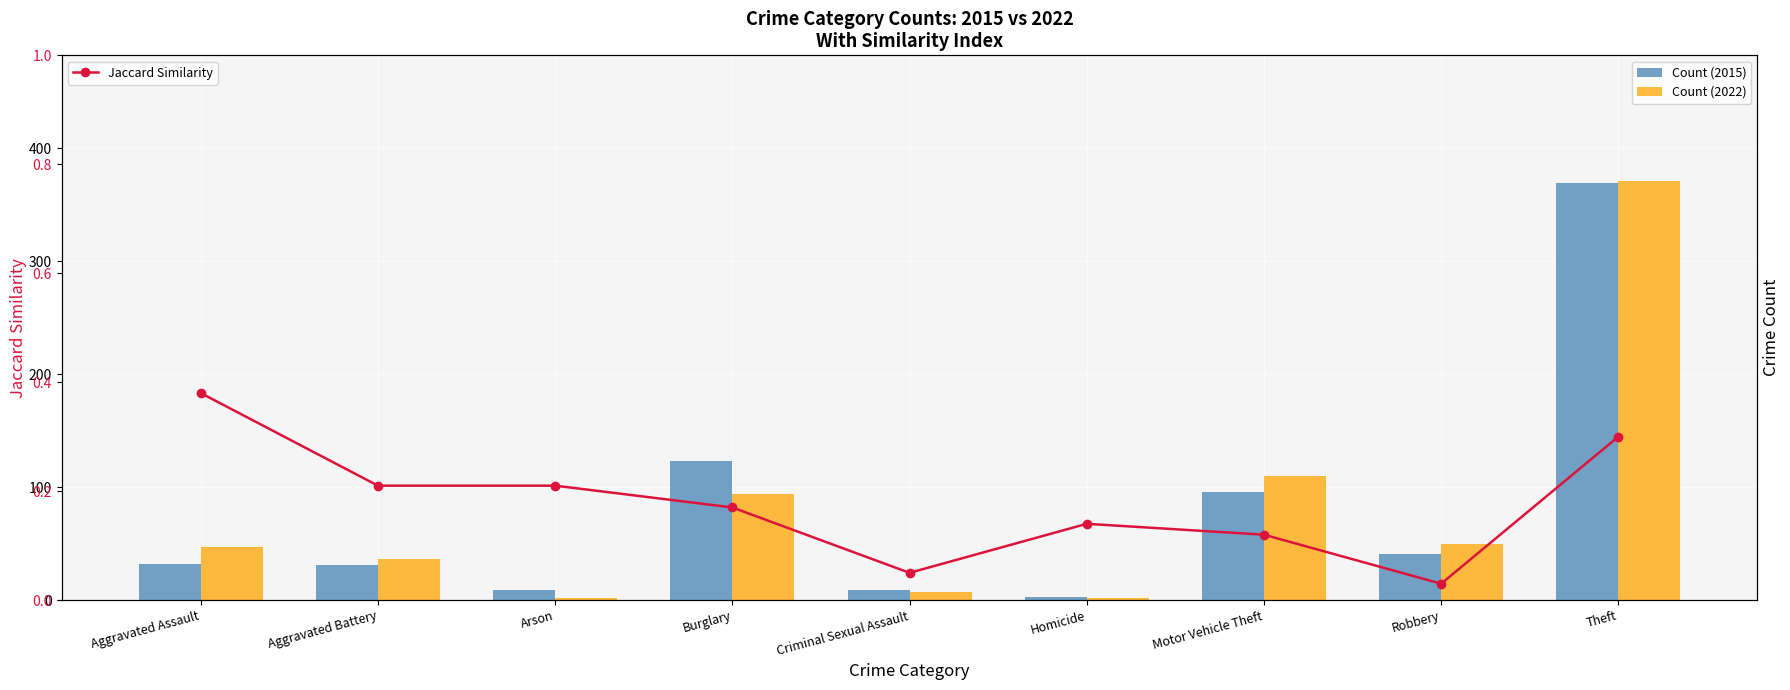

What is the label of the 6th bar from the left?

Homicide